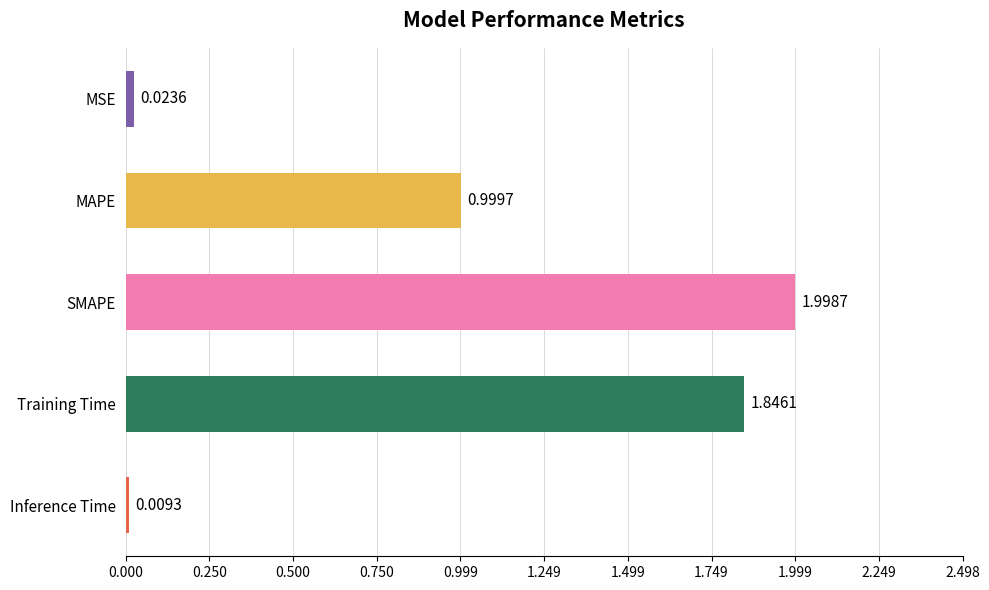

What is the difference between the maximum and second lowest values?

2.0